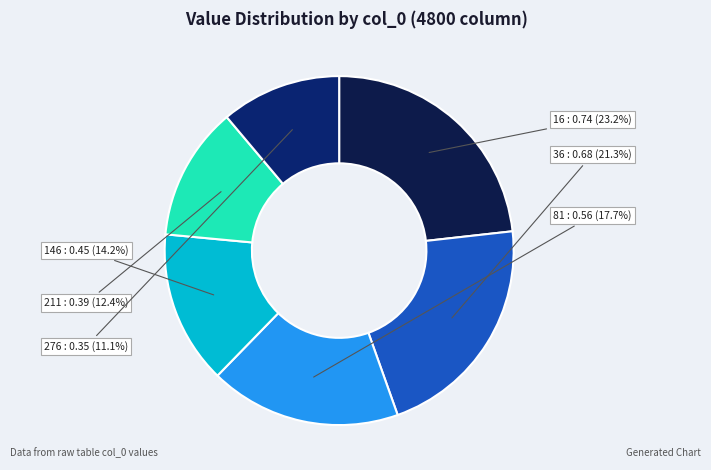

Is there a majority slice in this chart?

No